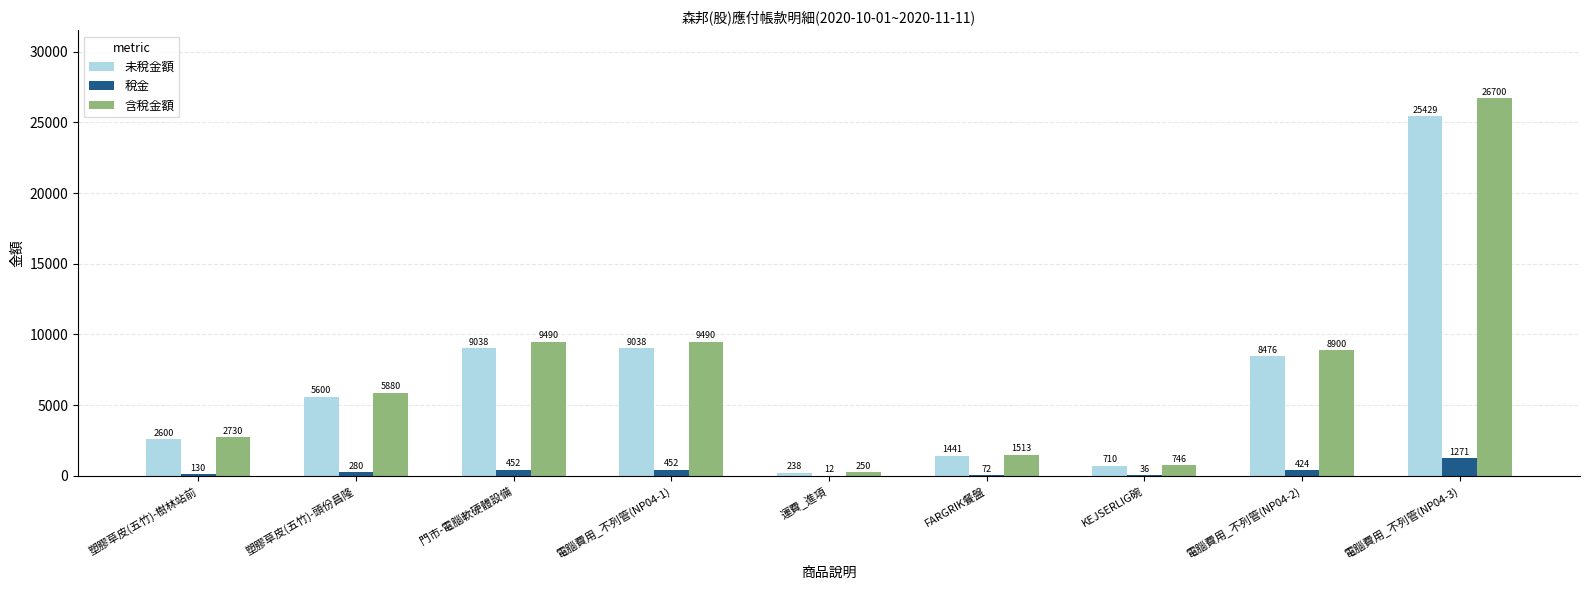

Which series has the largest total across all categories?

含稅金額